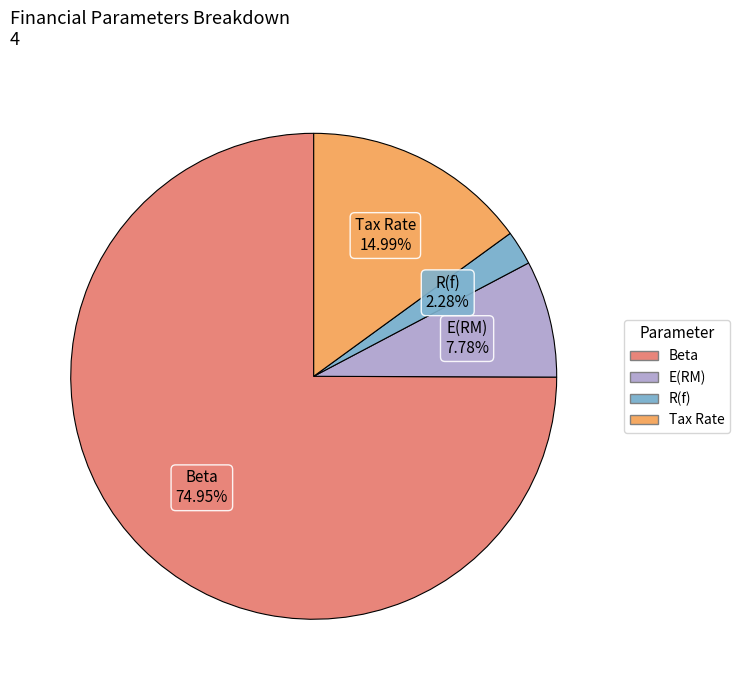

What percentage is NOT represented by E(RM)?

92.2%